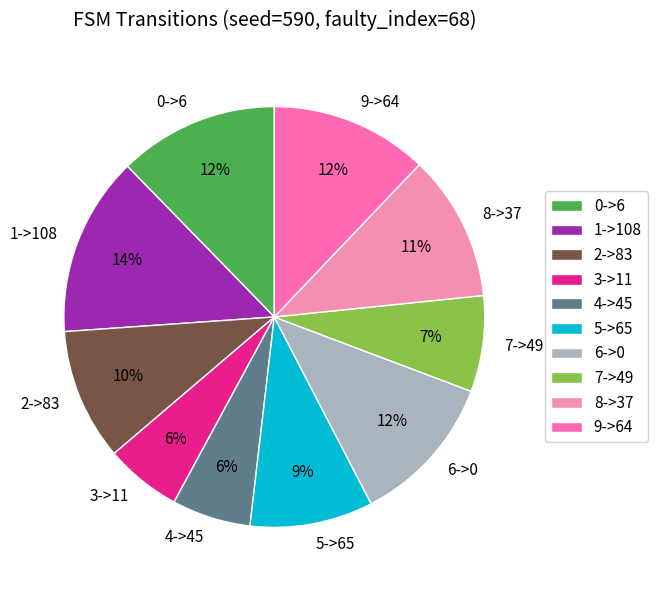

Which slice is the largest?

1->108